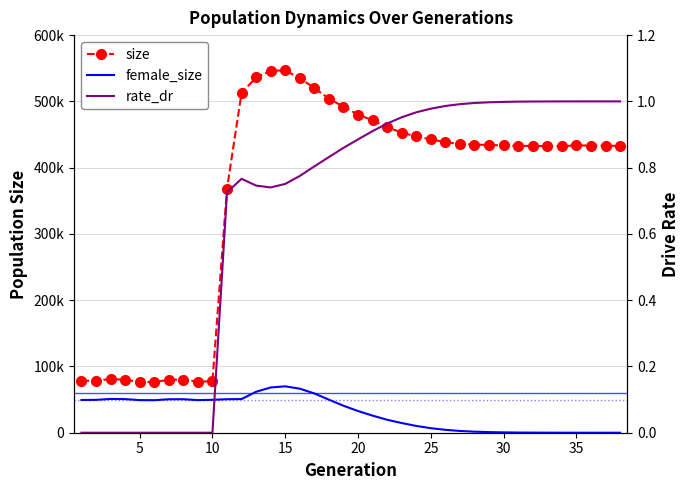

Which series has the largest total across all categories?

size